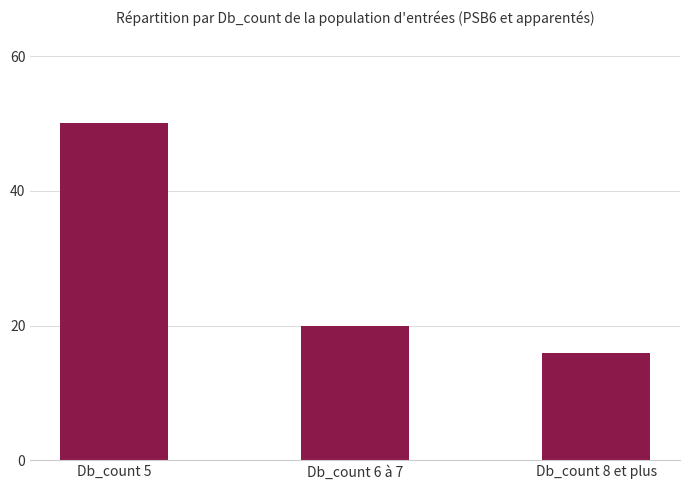

How many values are below 20?

1